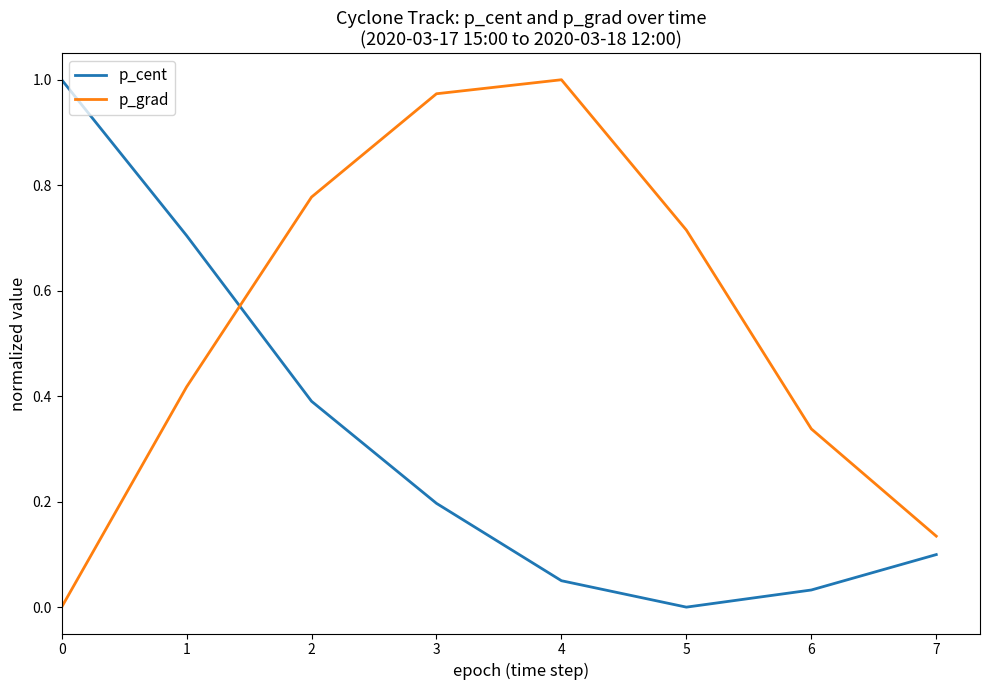

How many series are shown in this chart?

2